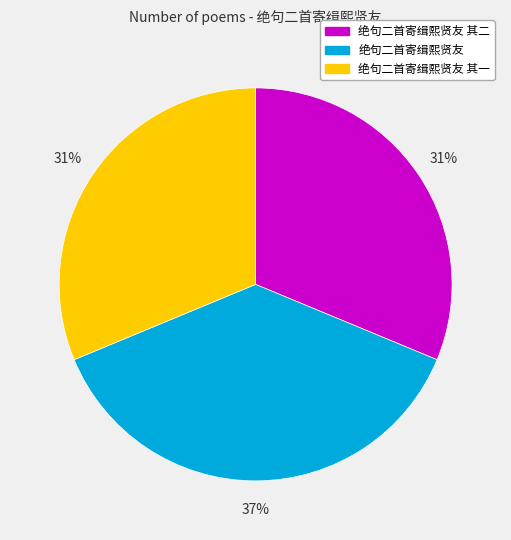

To the nearest percent, what is the difference between the 绝句二首寄缉熙贤友 其二 and 绝句二首寄缉熙贤友 slice percentages?

6%